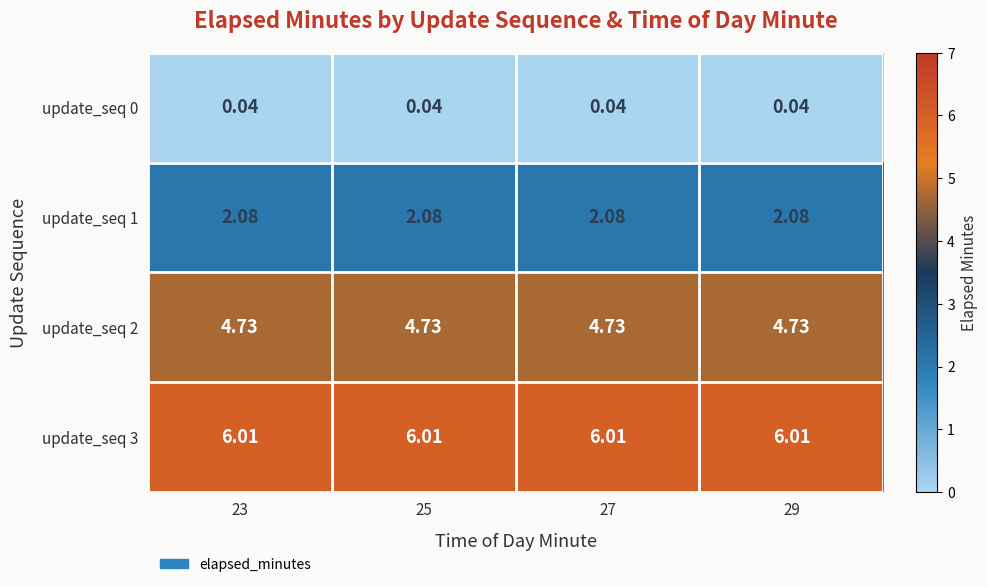

Is the value of update_seq 1 at 25 greater than the value of update_seq 2 at 25?

No